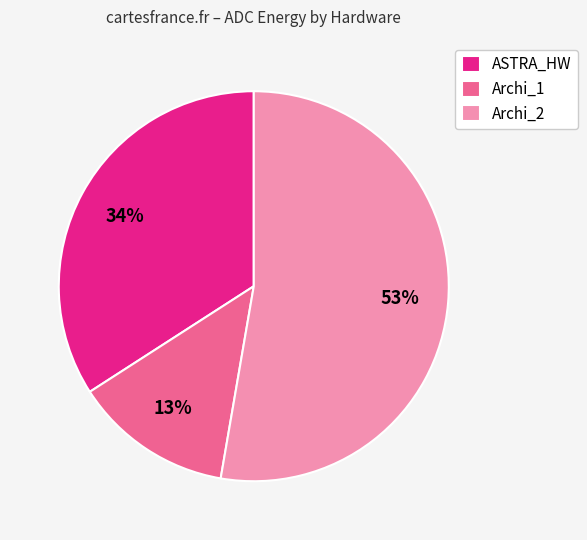

Which slice is the smallest?

Archi_1